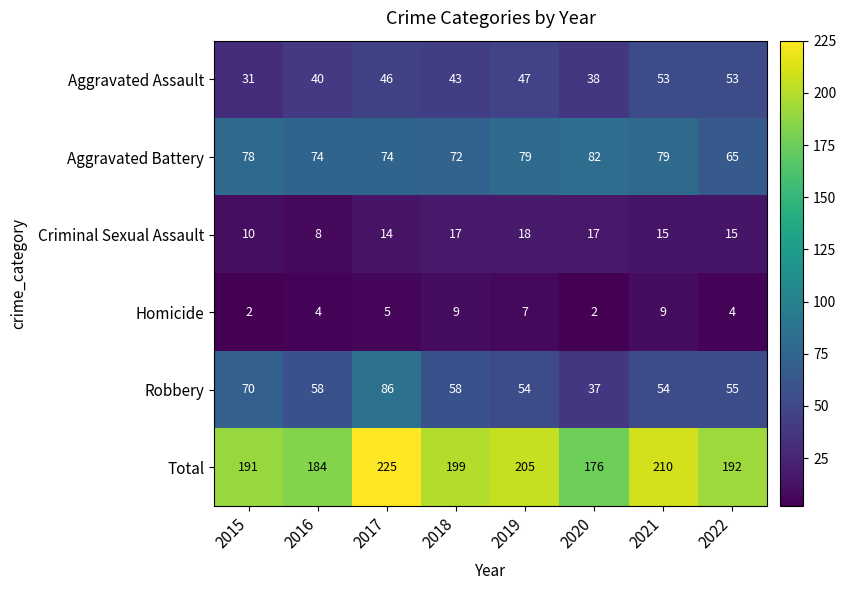

Which category has the lowest value in the Robbery series?

2020